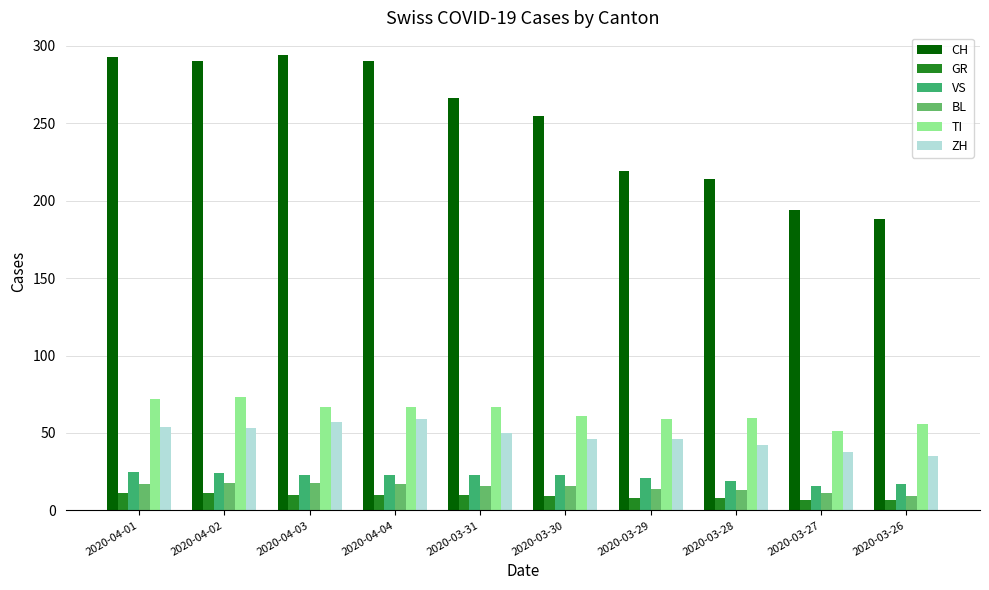

What is the maximum value shown in the chart?

294